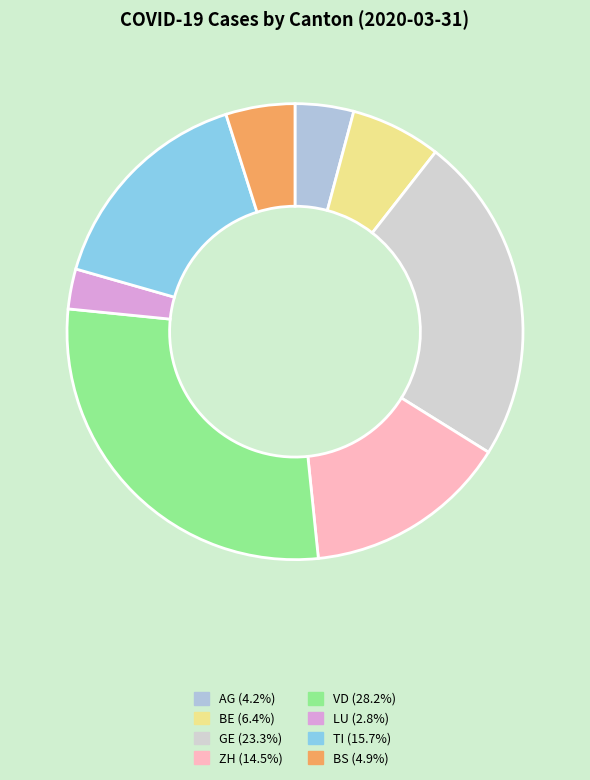

How many slices are in this pie chart?

8